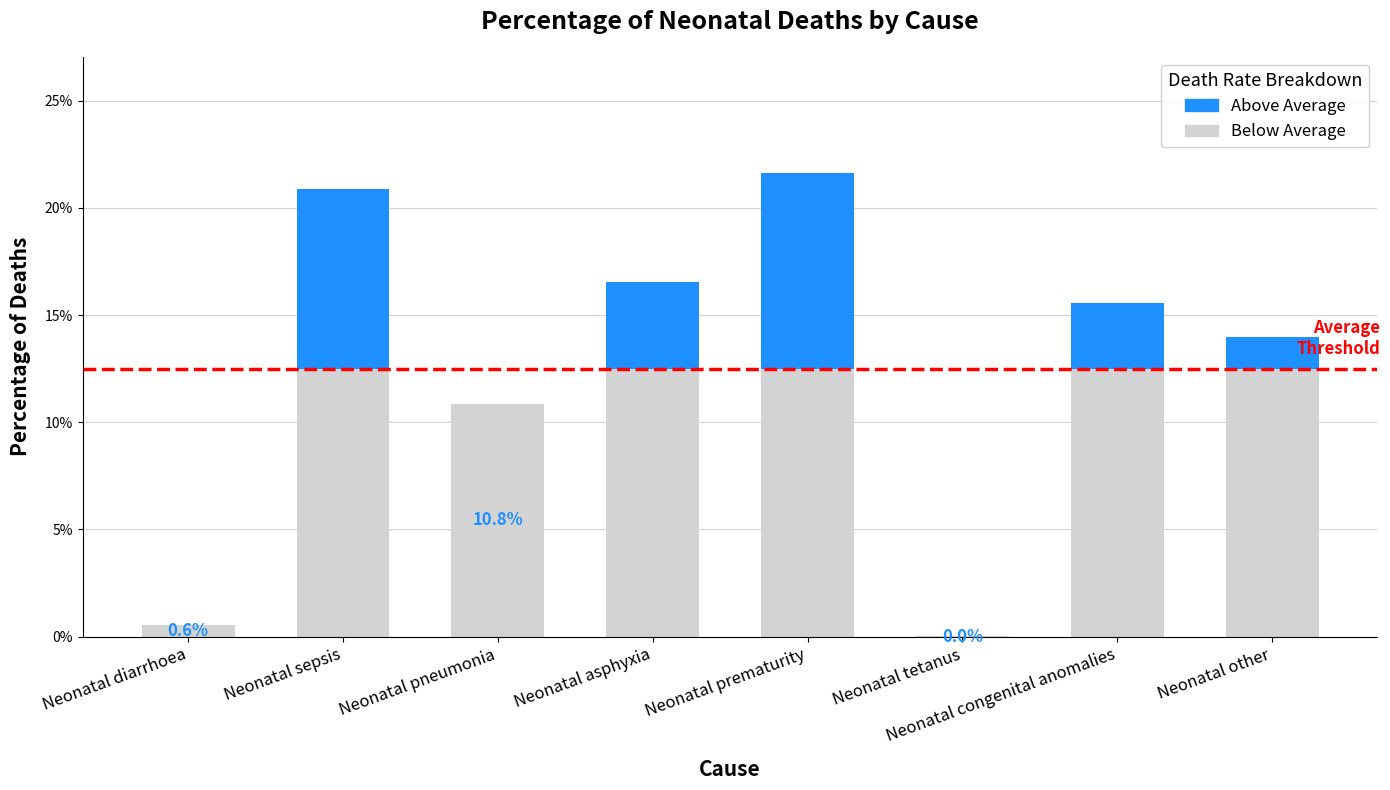

Does the chart contain stacked bars?

Yes